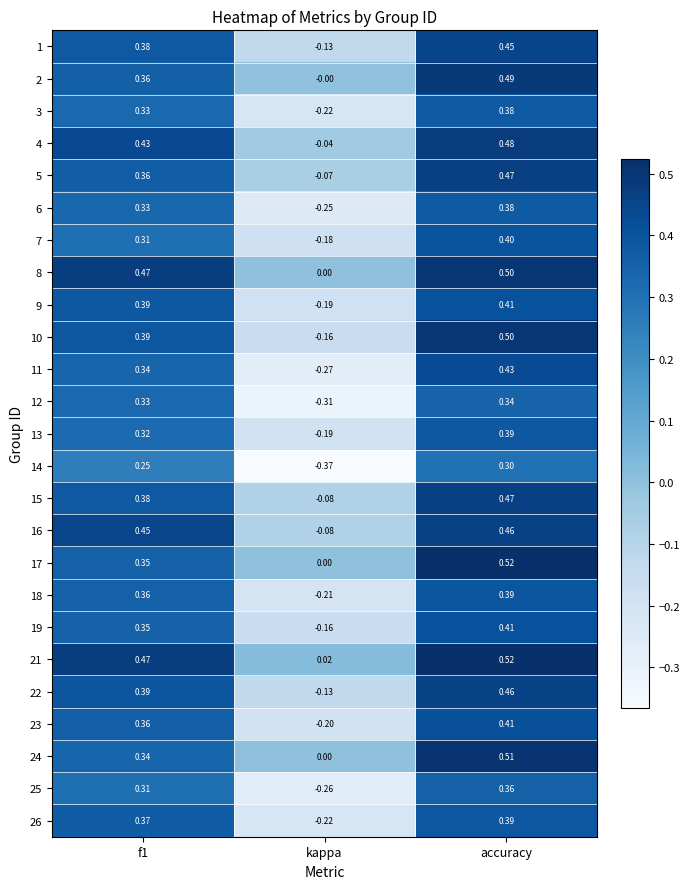

Where is 11 nearest to the value 0?

kappa